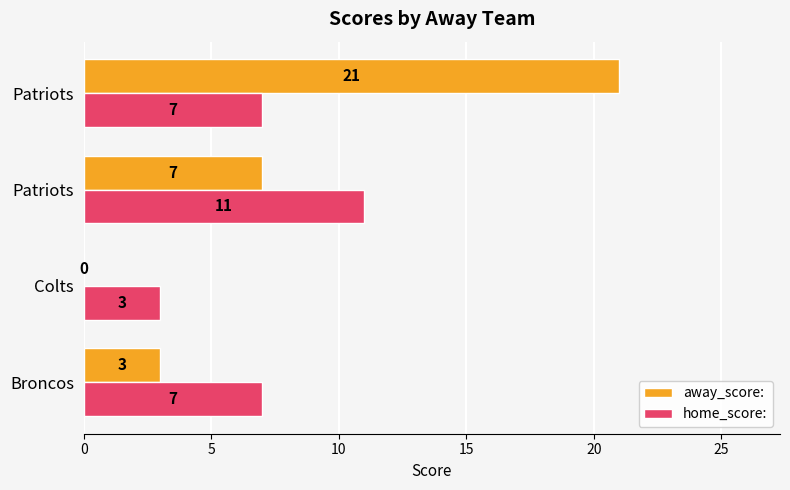

Which series has the largest range (max minus min)?

away_score: